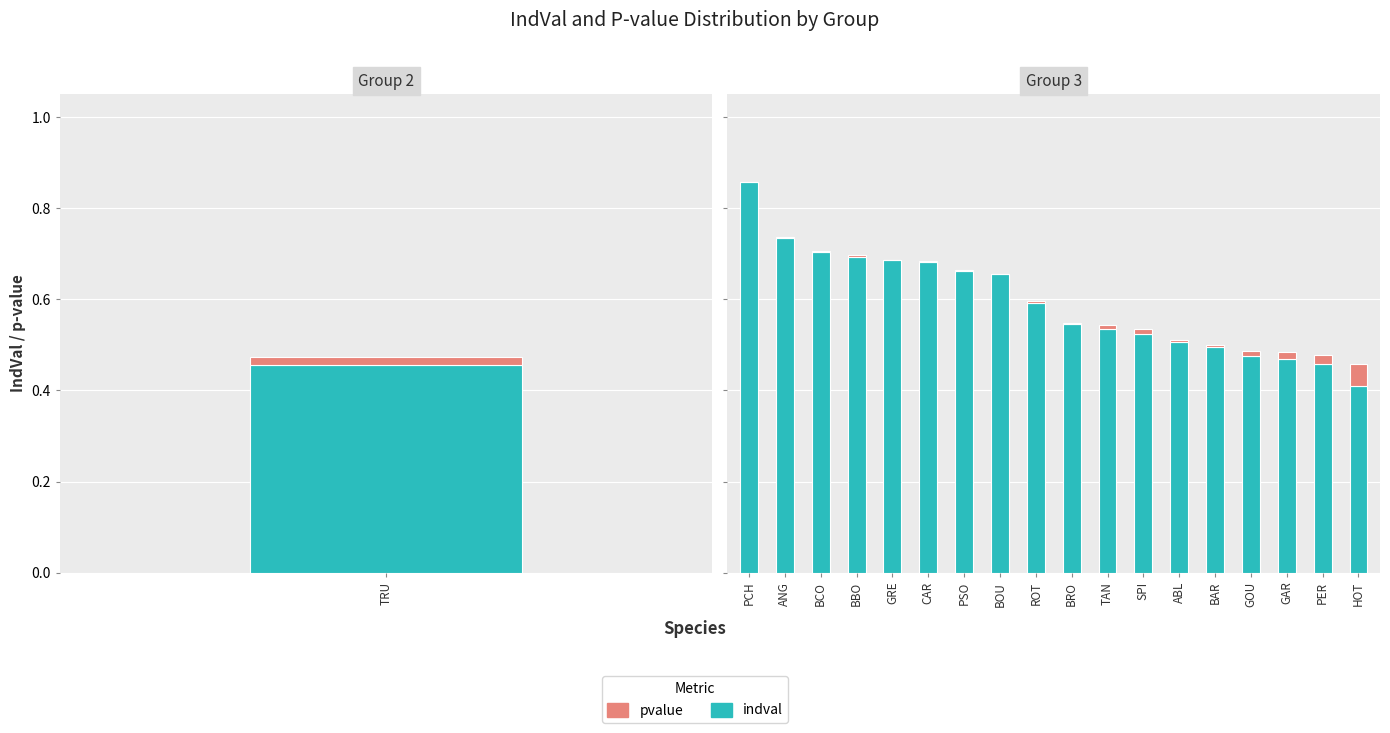

Rank the series by their maximum value, from lowest to highest.

pvalue, indval